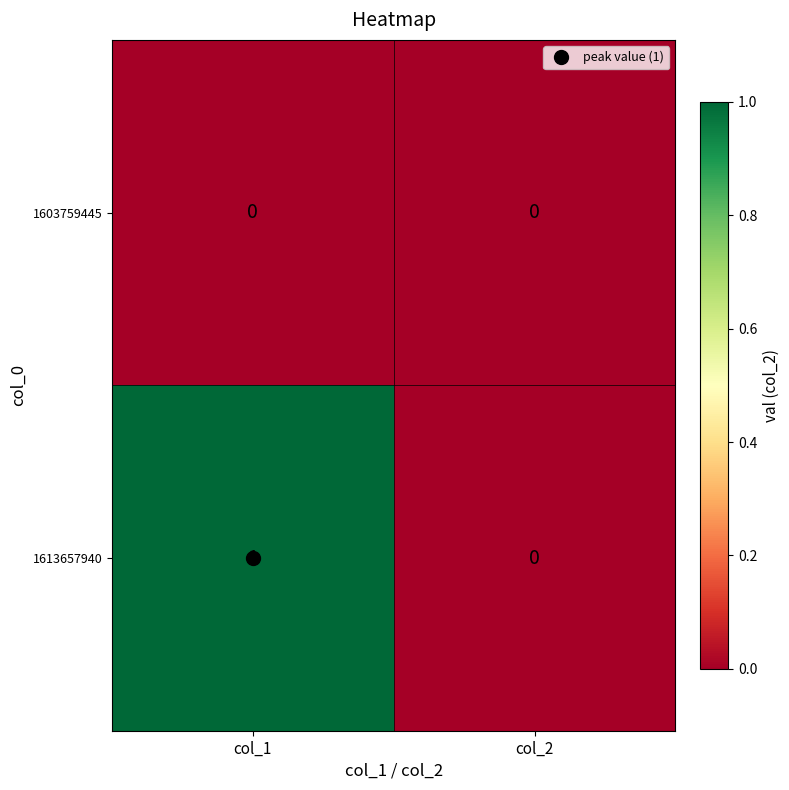

At col_1, list the series in order from smallest to largest.

1603759445, 1613657940